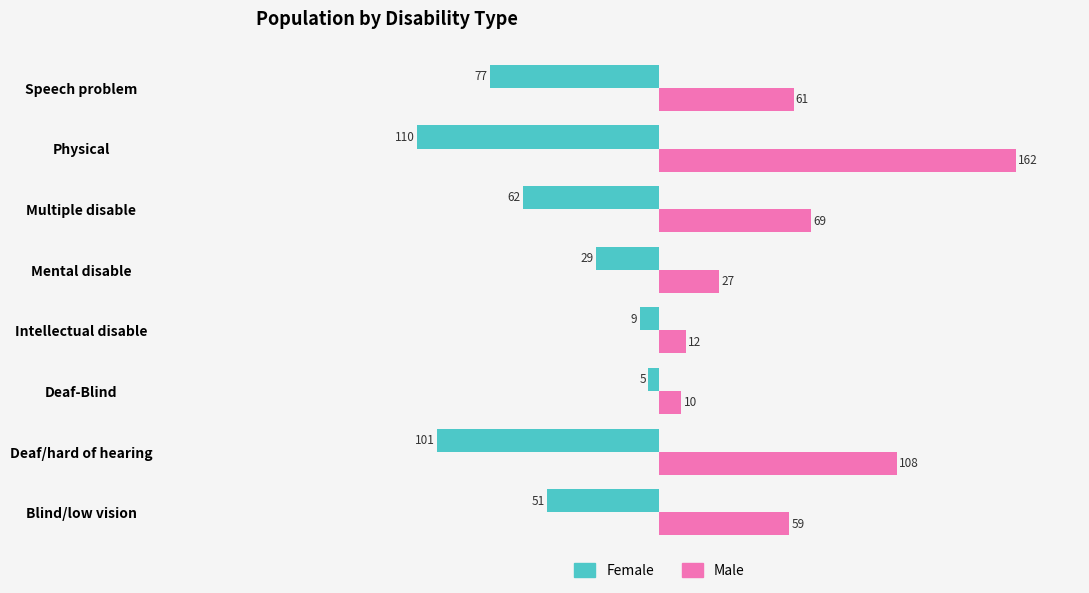

At how many categories does at least one series exceed 78?

2